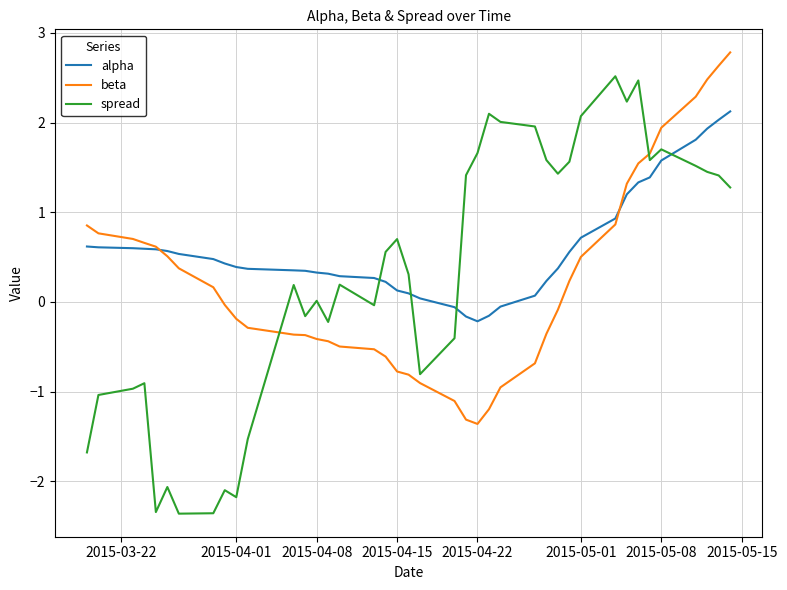

Count the number of data series in this chart.

3